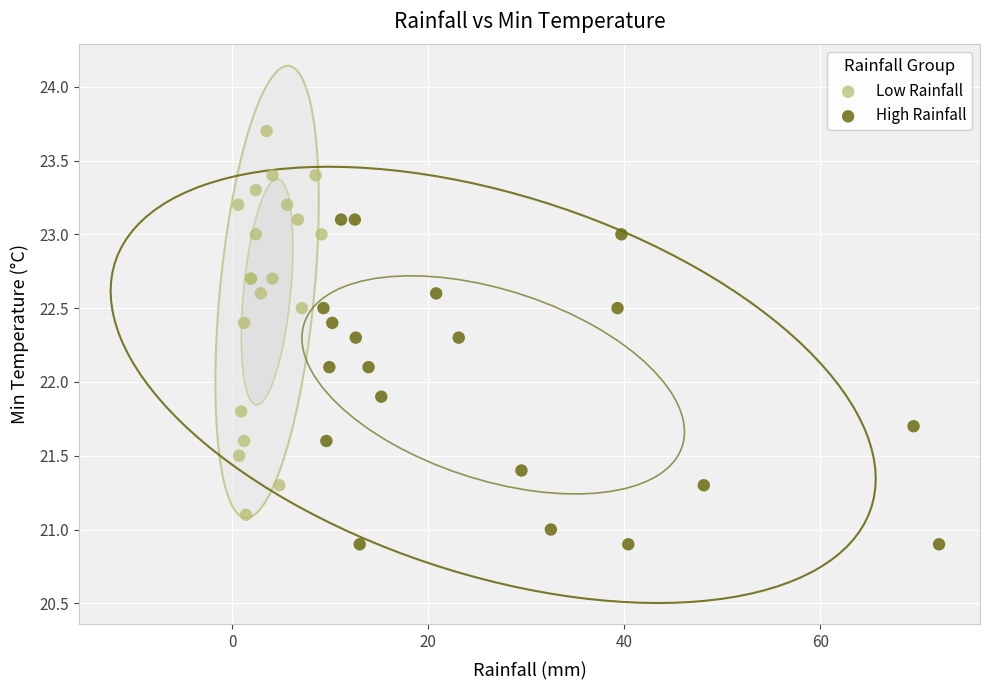

Which series contains the highest Y value?

Low Rainfall